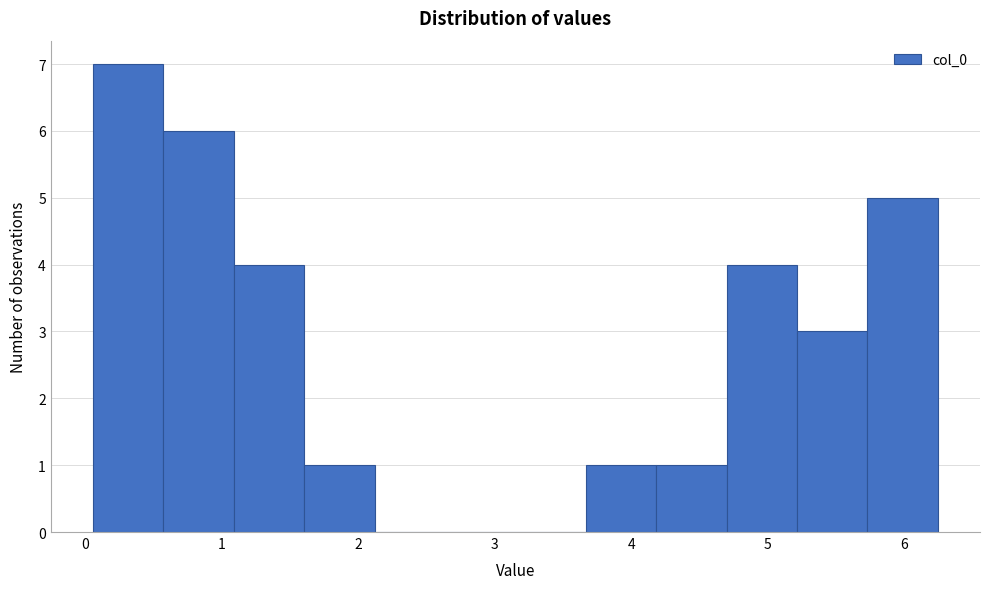

How tall is the bar that spans 5.2 to 5.7 on the x-axis? Neither the bar edges nor the heights are printed on the chart, so give them approximately, as read against the axes.

3